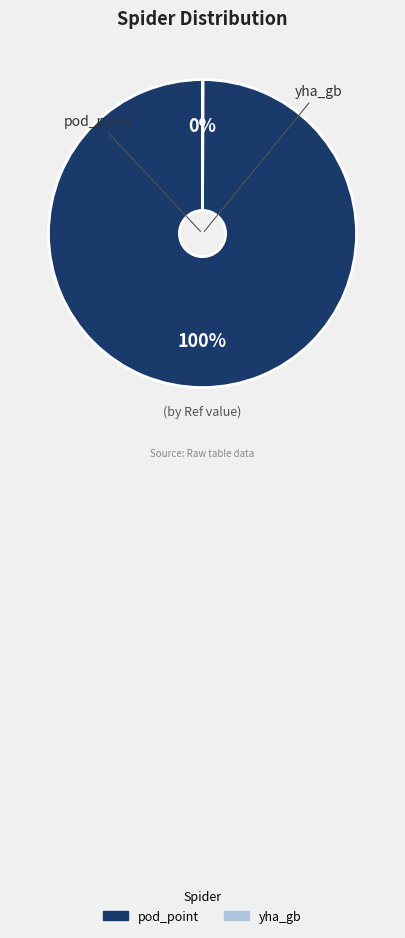

To the nearest percent, what is the average slice percentage?

50%